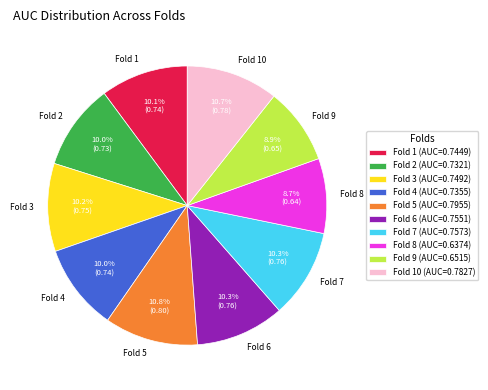

To the nearest percent, what percentage of the pie is Fold 4?

10%